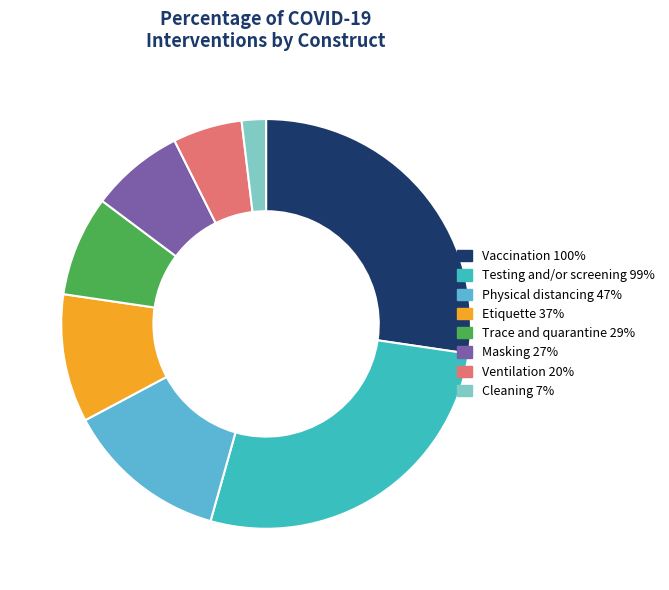

Does any single category account for the majority?

No